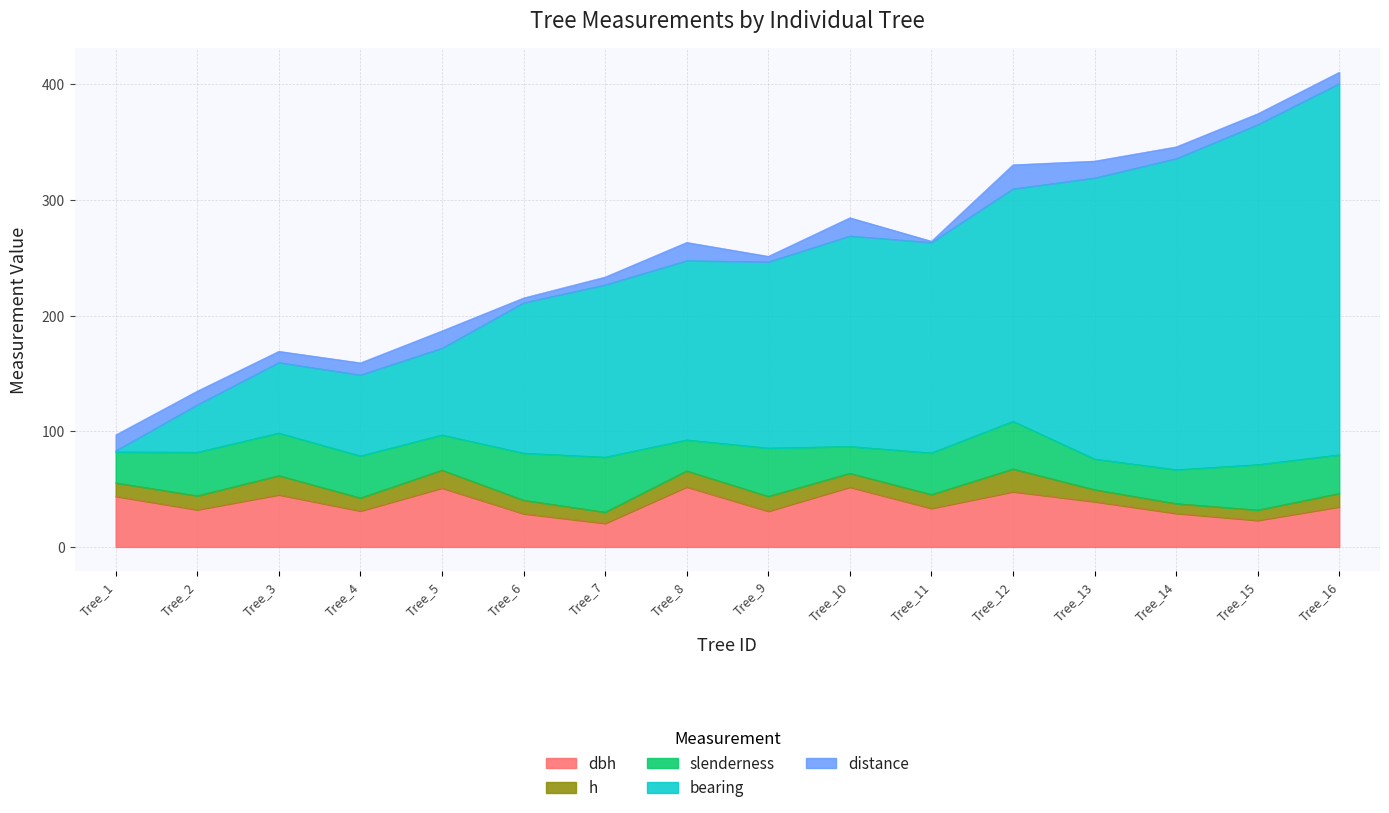

What is the total value across all series at Tree_2?

134.8